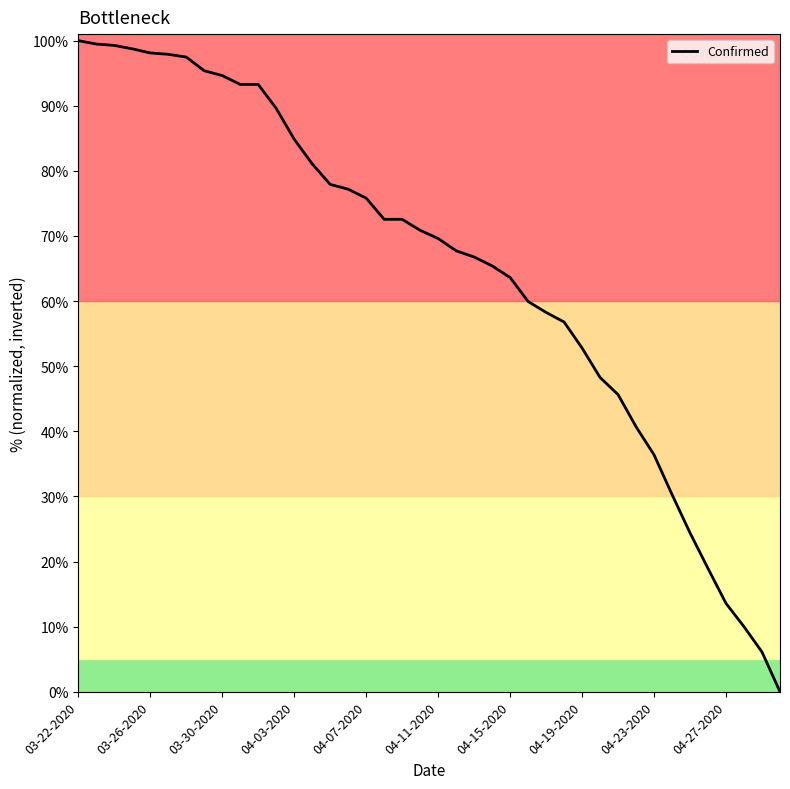

What is the difference between the maximum and minimum values?

100.0